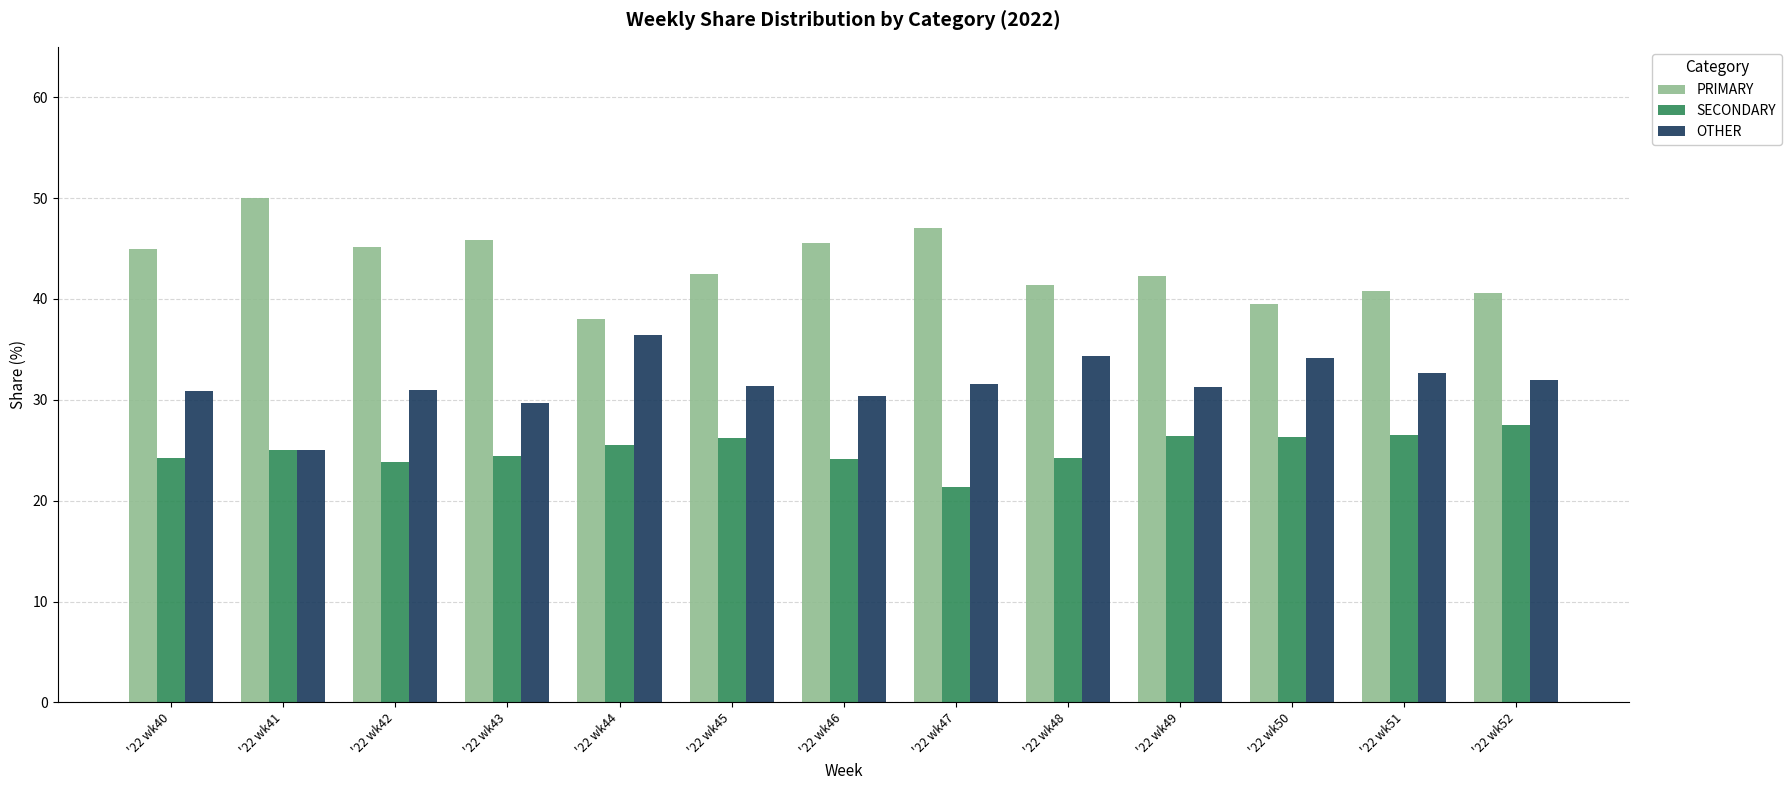

What is the average value of the SECONDARY series?

25.1